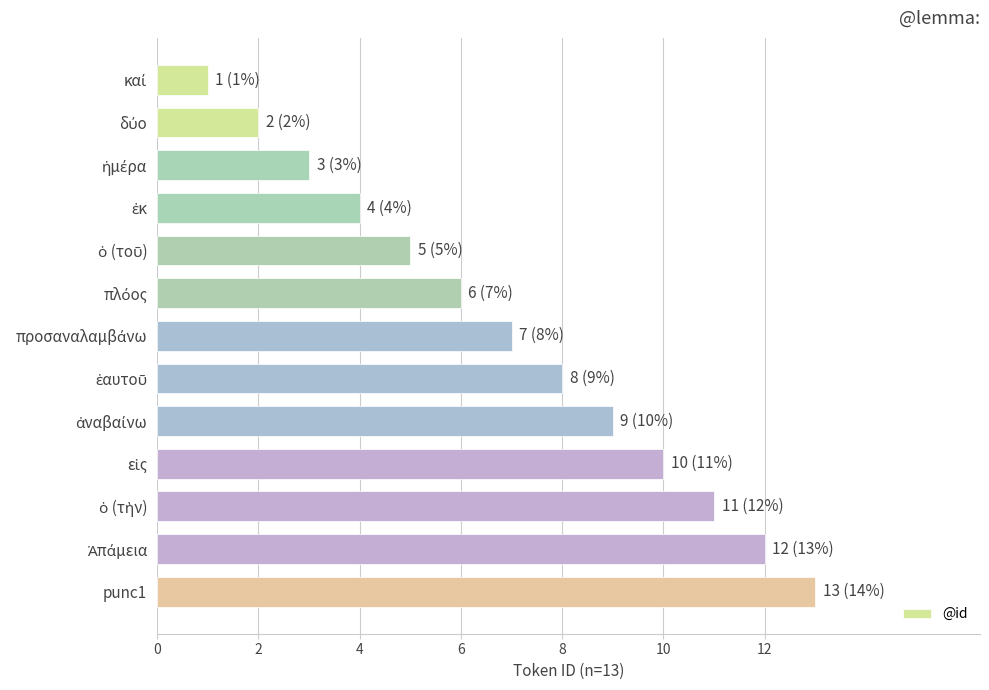

What is the average value?

7